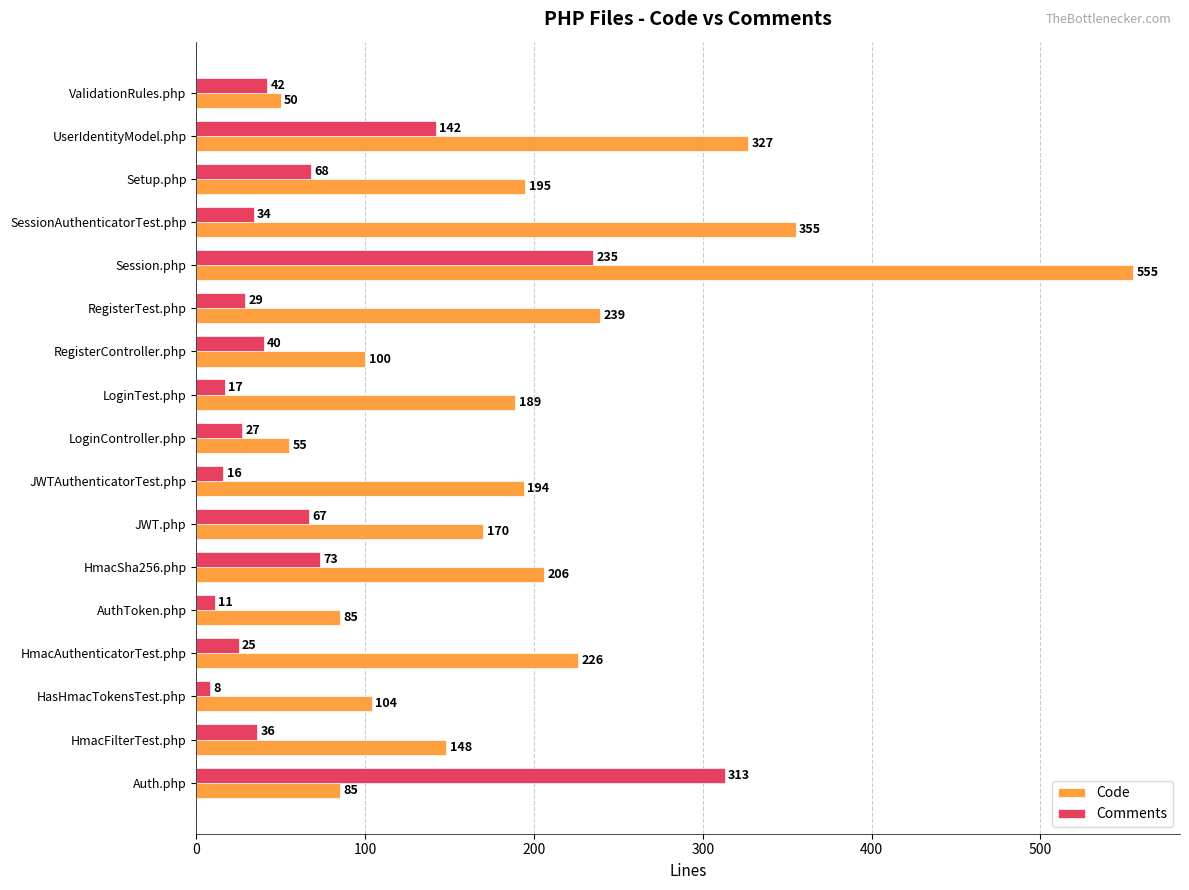

How many distinct data groups are displayed?

2